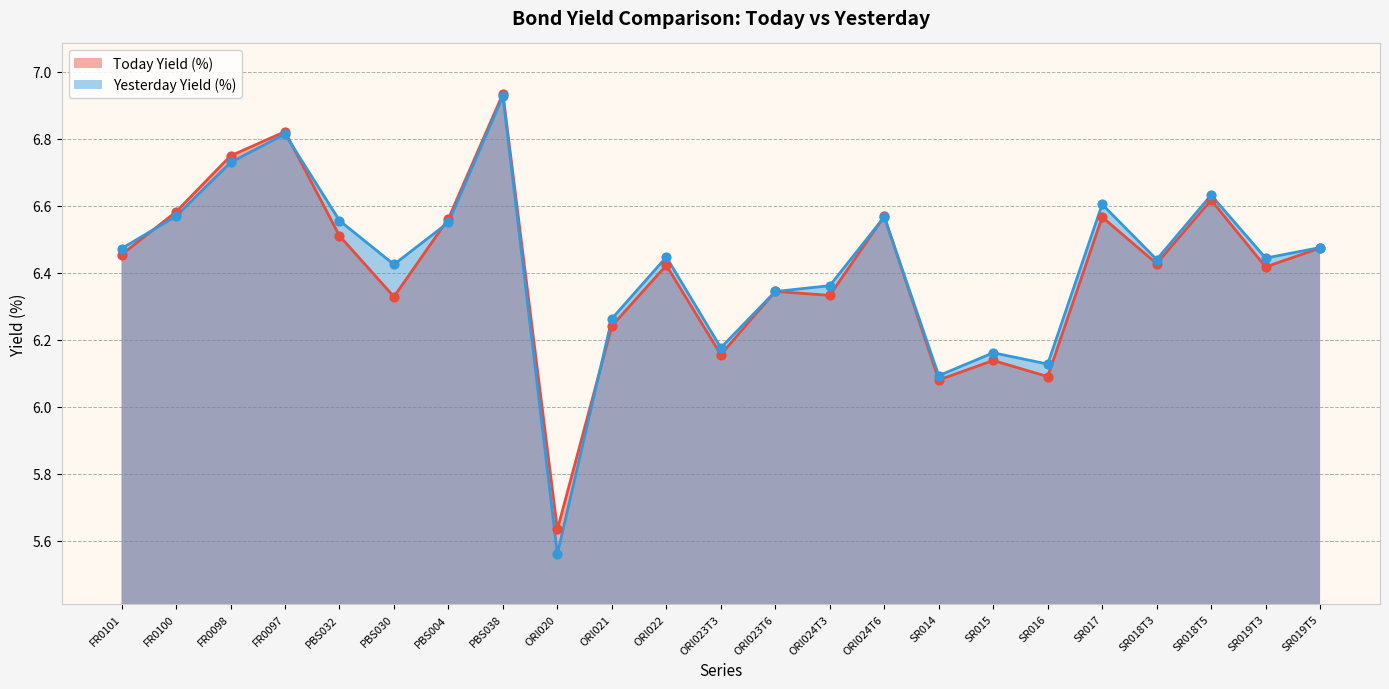

Which series has the largest total across all categories?

Yesterday Yield (%)